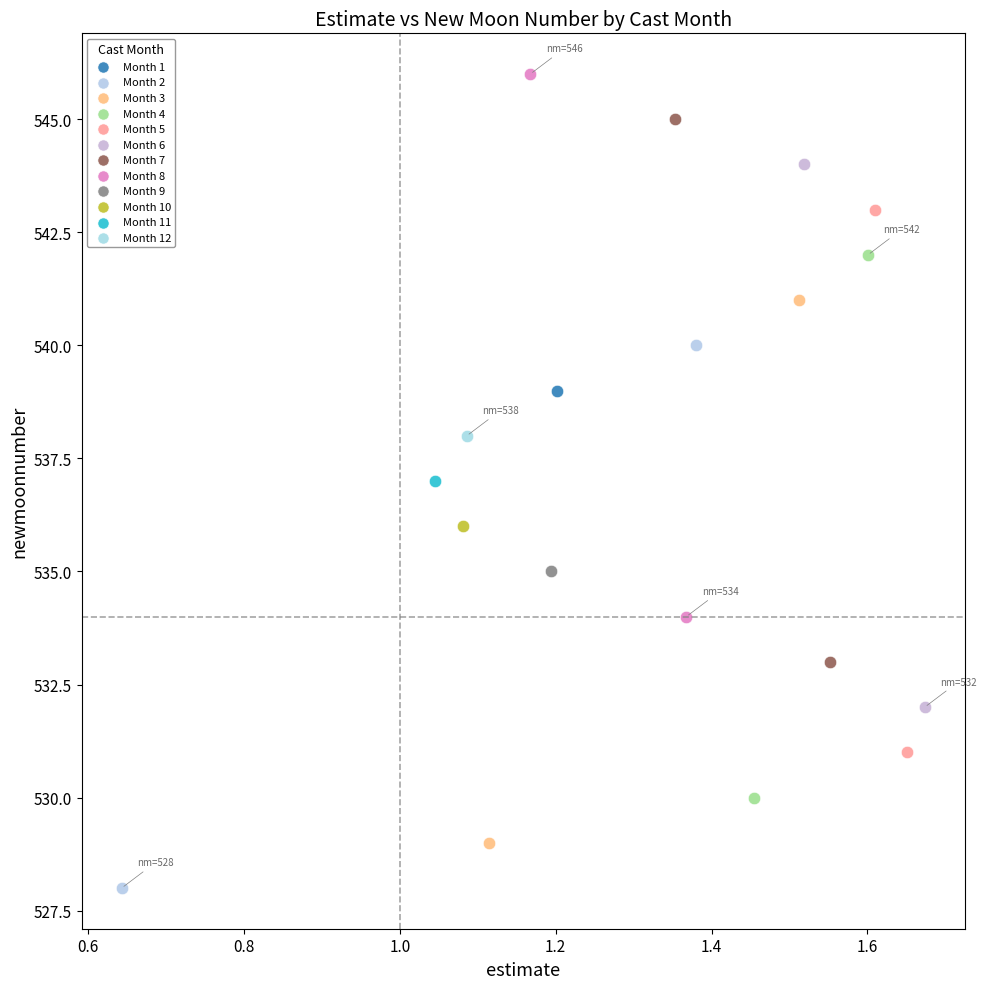

What are all the series names shown in the legend?

Month 1, Month 2, Month 3, Month 4, Month 5, Month 6, Month 7, Month 8, Month 9, Month 10, Month 11, Month 12